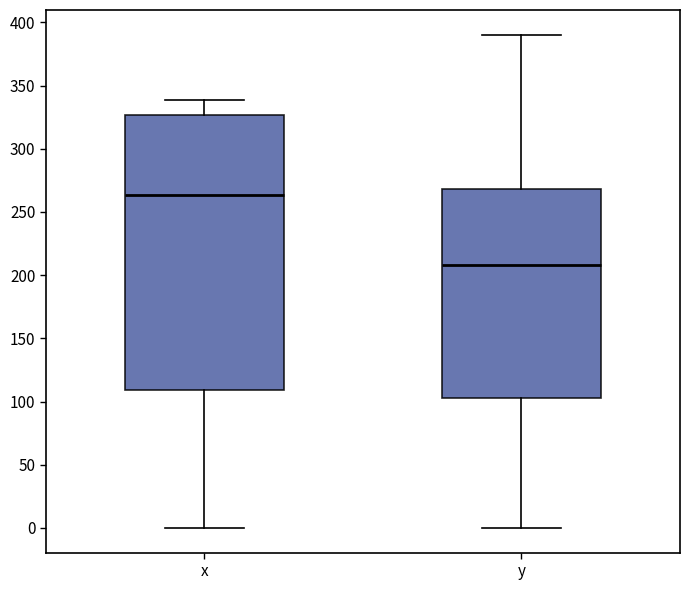

Reading left to right, read every box against the y-axis: the position of its median line, the range the box covers, and the ends of its whiskers. The values are not printed on the chart, so give them approximately, as read against the axis.

x: median 265, box 110 to 325, whiskers 0 to 340
y: median 210, box 105 to 270, whiskers 0 to 390